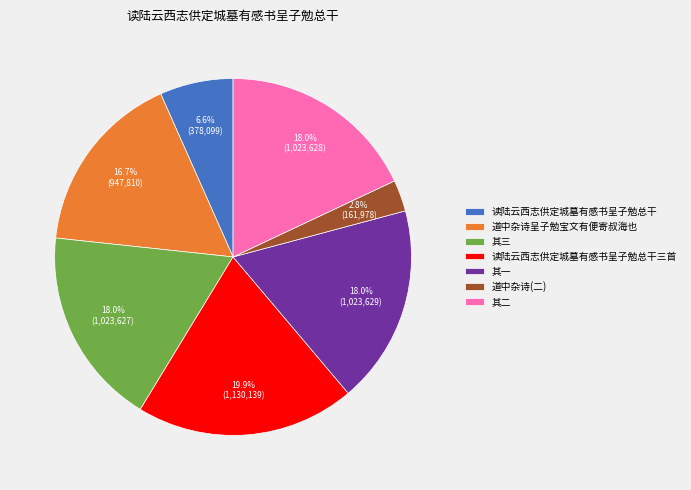

To the nearest percent, what portion does 道中杂诗呈子勉宝文有便寄叔海也 represent?

17%